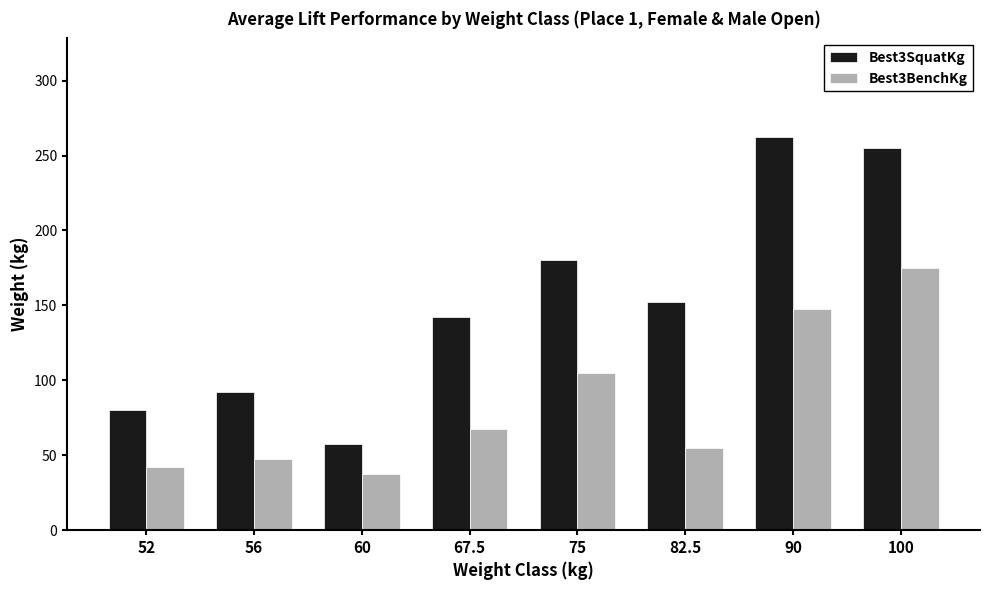

What is the sum of the Best3SquatKg values at 67.5 and 82.5?

295.0